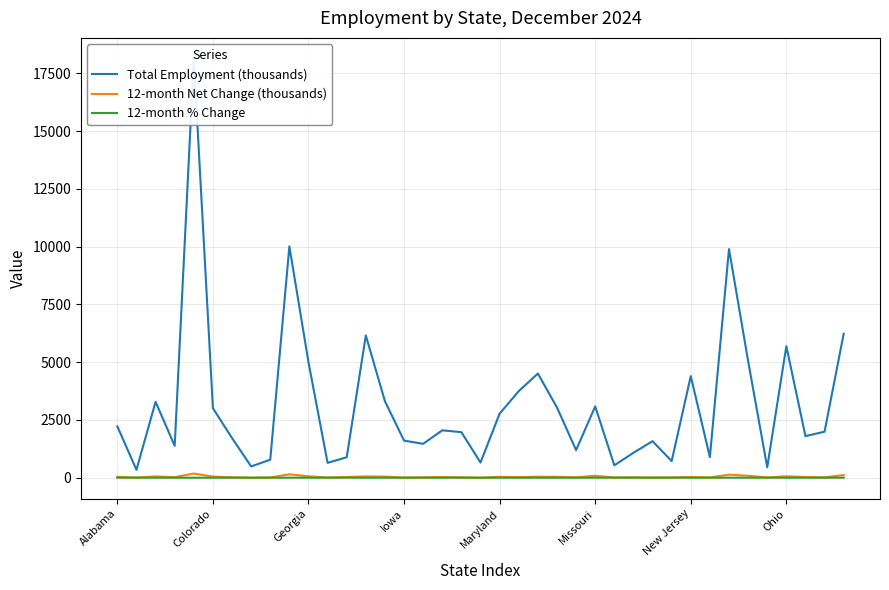

At which label does 12-month Net Change (thousands) reach its minimum?

19